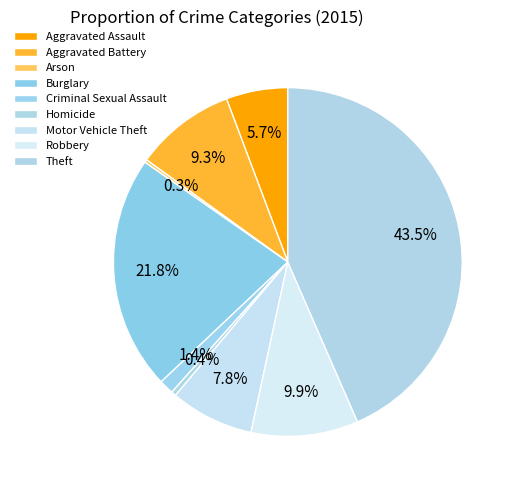

Which slice is the smallest?

Arson